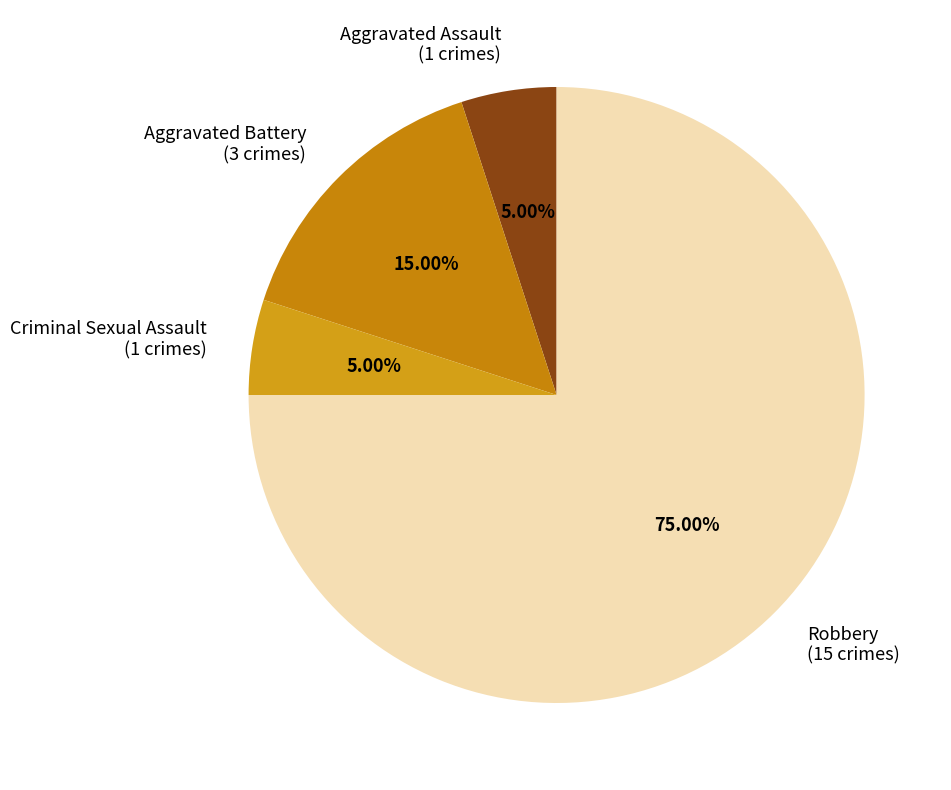

How many slices are in this pie chart?

4